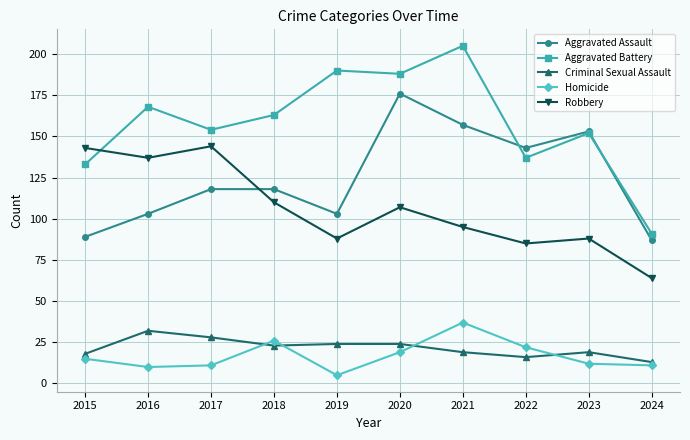

Count the number of categories in the chart.

10